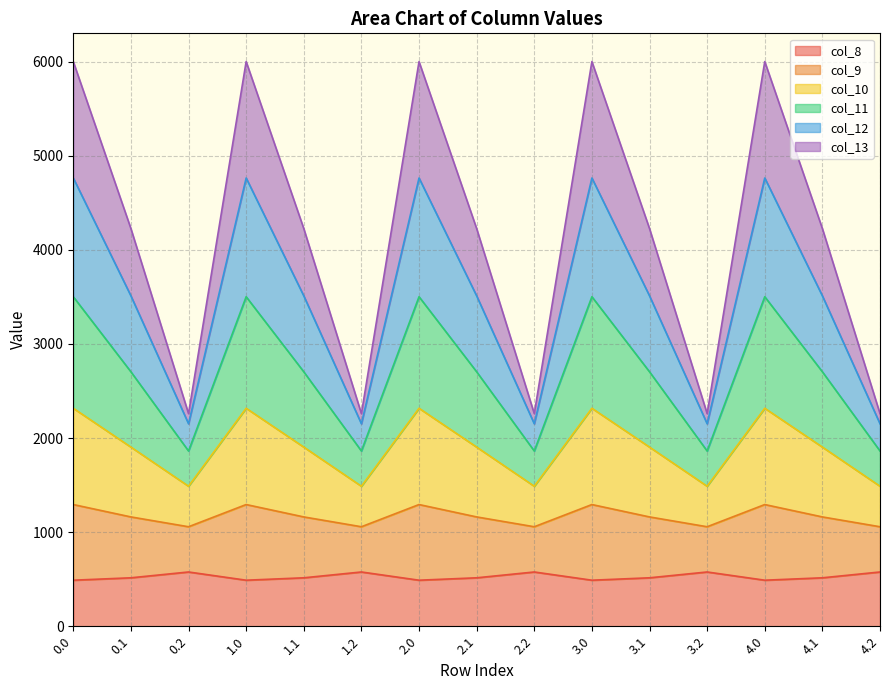

How many interior local peaks does the col_8 series have?

4